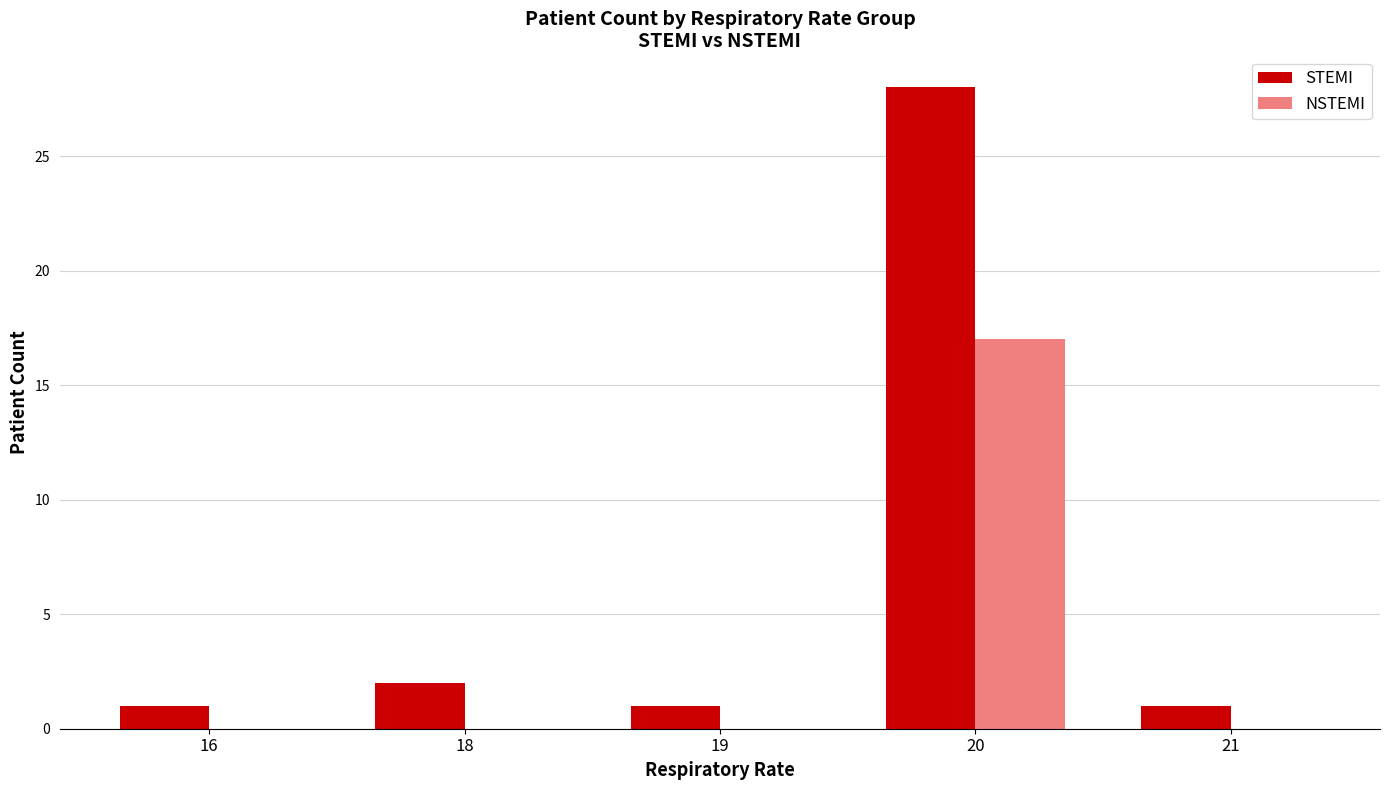

Is it true that STEMI equals 28 at 20?

True